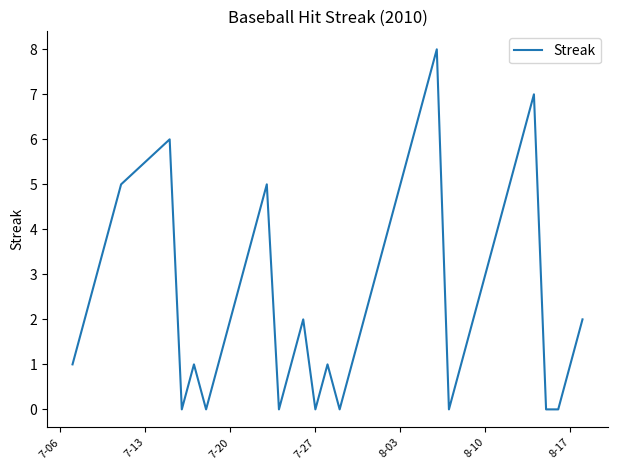

Is this an area chart (filled region under the line)?

No